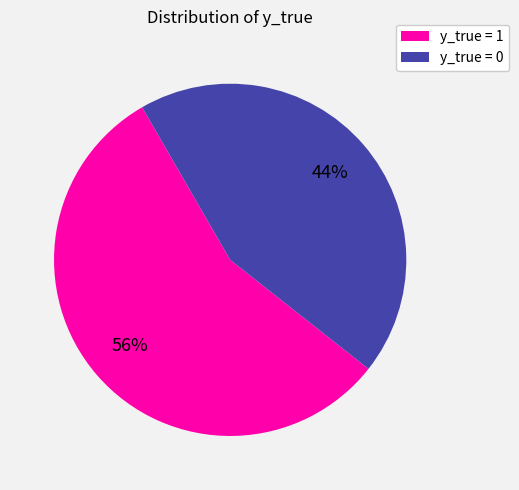

Is there a majority slice in this chart?

Yes